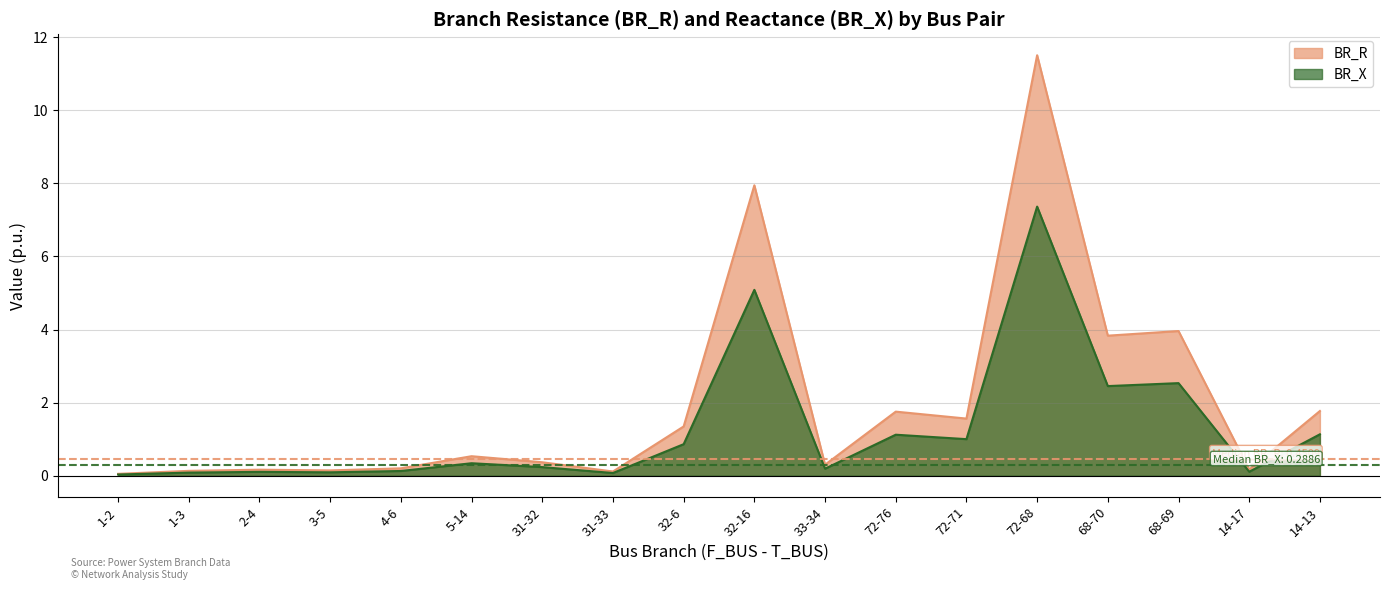

Rank the categories by BR_X value from highest to lowest.

72-68, 32-16, 68-69, 68-70, 14-13, 72-76, 72-71, 32-6, 5-14, 31-32, 33-34, 4-6, 14-17, 2-4, 3-5, 1-3, 31-33, 1-2